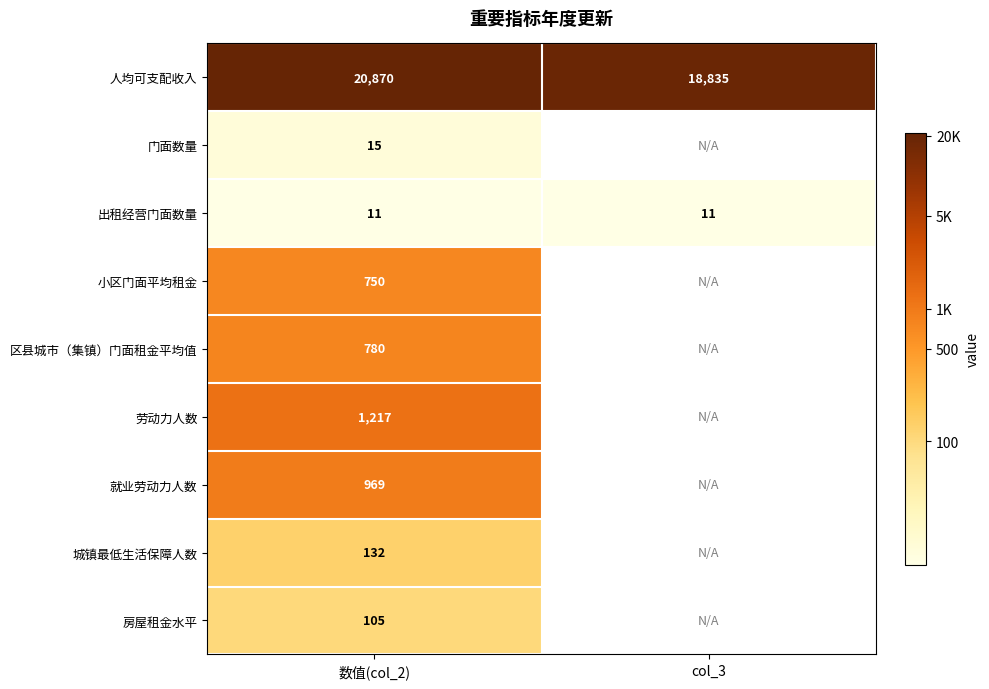

At 数值(col_2), list the series in order from smallest to largest.

出租经营门面数量, 门面数量, 房屋租金水平, 城镇最低生活保障人数, 小区门面平均租金, 区县城市（集镇）门面租金平均值, 就业劳动力人数, 劳动力人数, 人均可支配收入